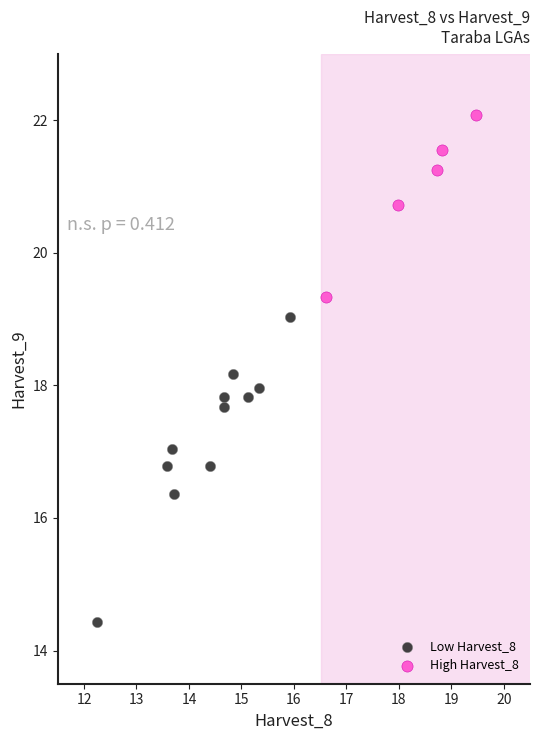

Which series reaches the maximum Y coordinate?

High Harvest_8